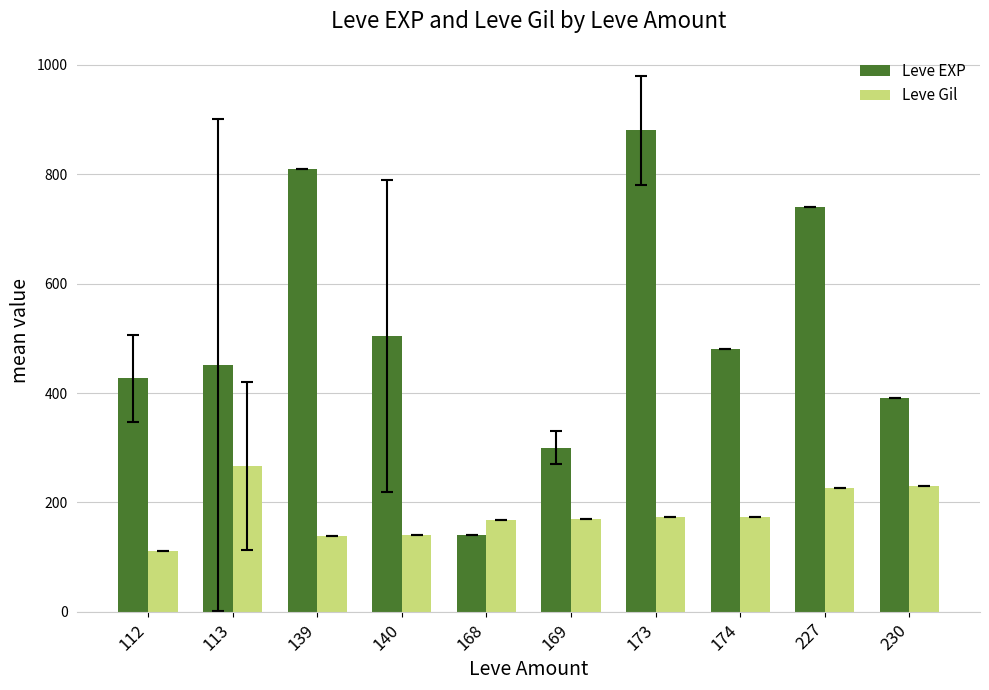

Rank the series by their maximum value, from lowest to highest.

Leve Gil, Leve EXP